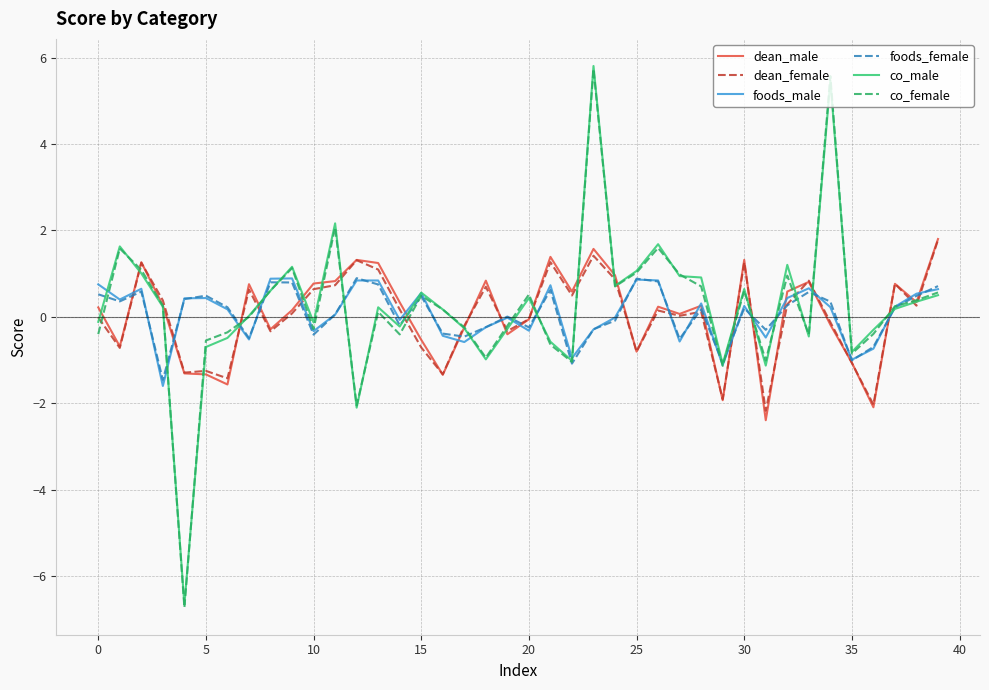

What is the minimum value shown in the chart?

-6.7